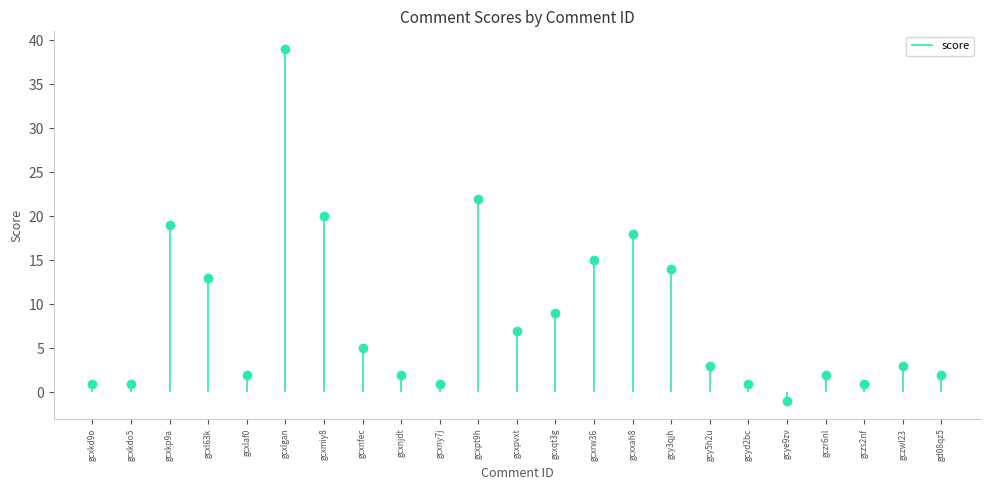

Approximately how many times larger is the value at gcxpvxt compared to gczs2nf?

7.0